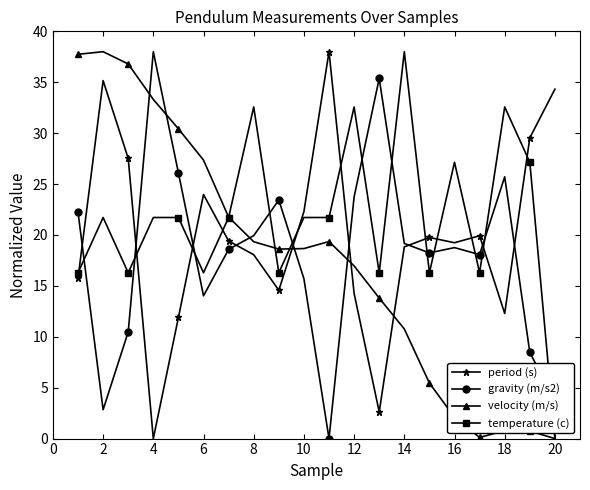

True or false: period (s) and velocity (m/s) cross at least once.

True